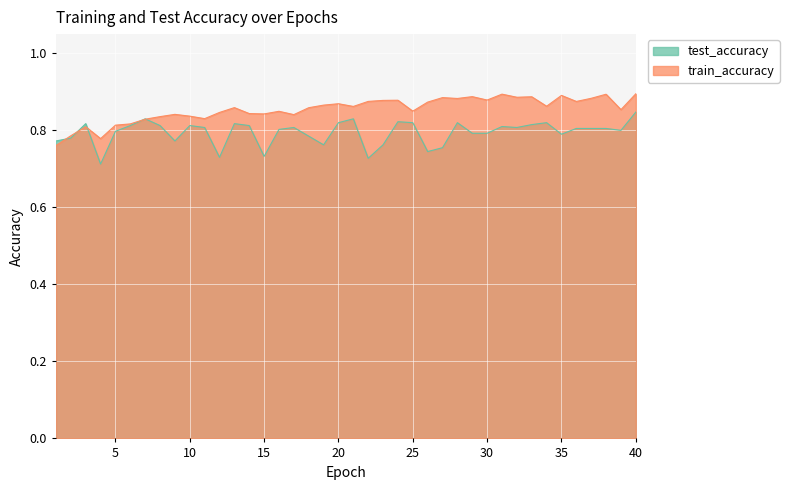

List the labels in order of test_accuracy value, largest first.

40, 7, 21, 24, 20, 28, 34, 25, 3, 13, 33, 6, 8, 10, 14, 31, 11, 17, 32, 36, 37, 38, 16, 39, 5, 29, 30, 35, 18, 2, 1, 9, 23, 19, 27, 26, 15, 12, 22, 4